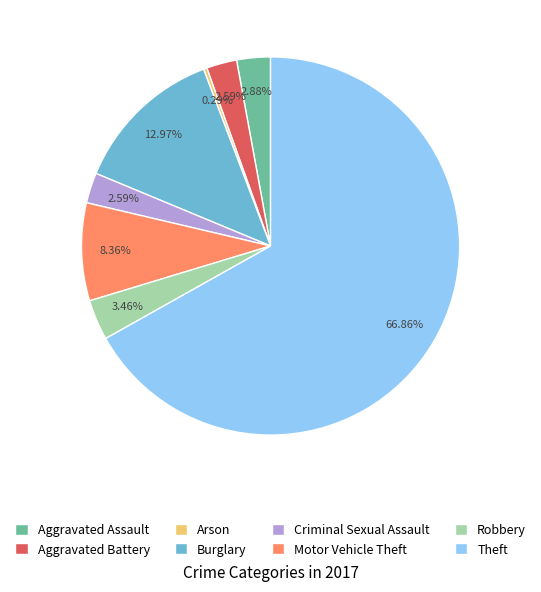

Count the number of slices in the pie.

8